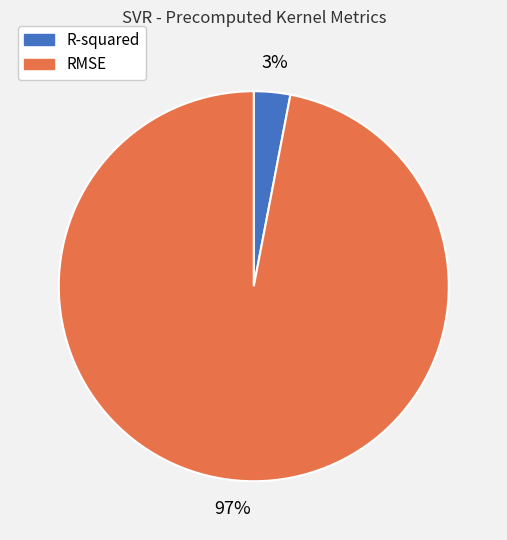

Combined, do RMSE and R-squared account for over 50%?

Yes